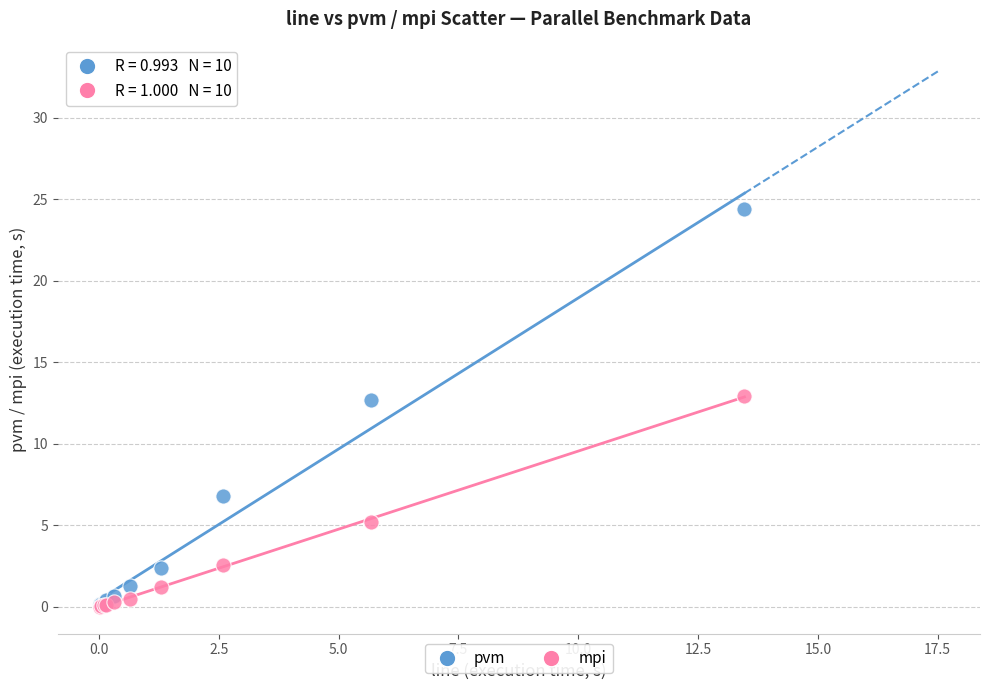

What are all the series names shown in the legend?

pvm, mpi